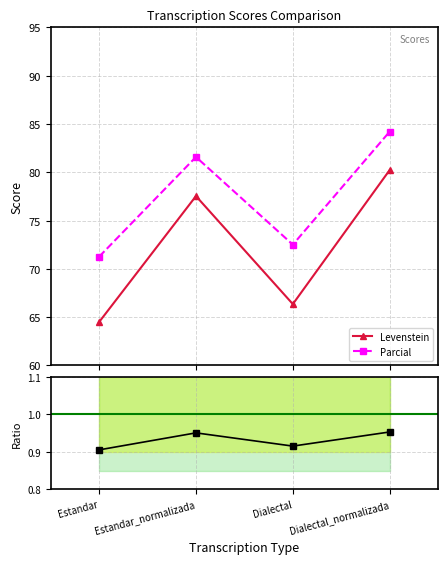

At which category is the sum across all series the highest?

Dialectal_normalizada